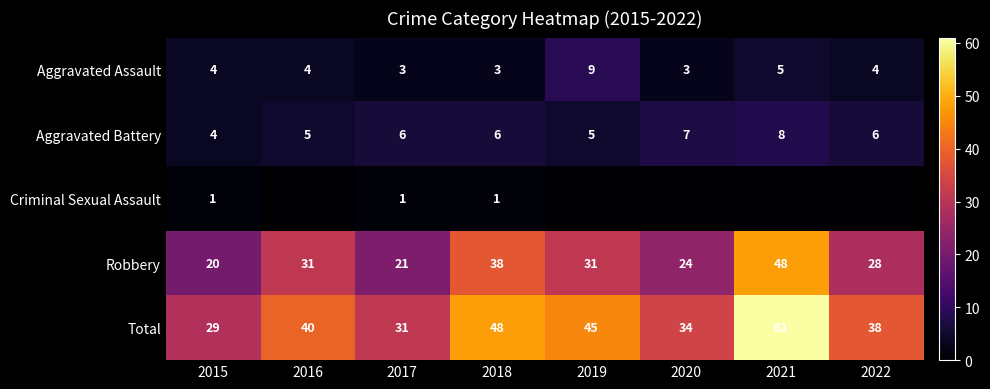

At how many categories does at least one series exceed 53?

1